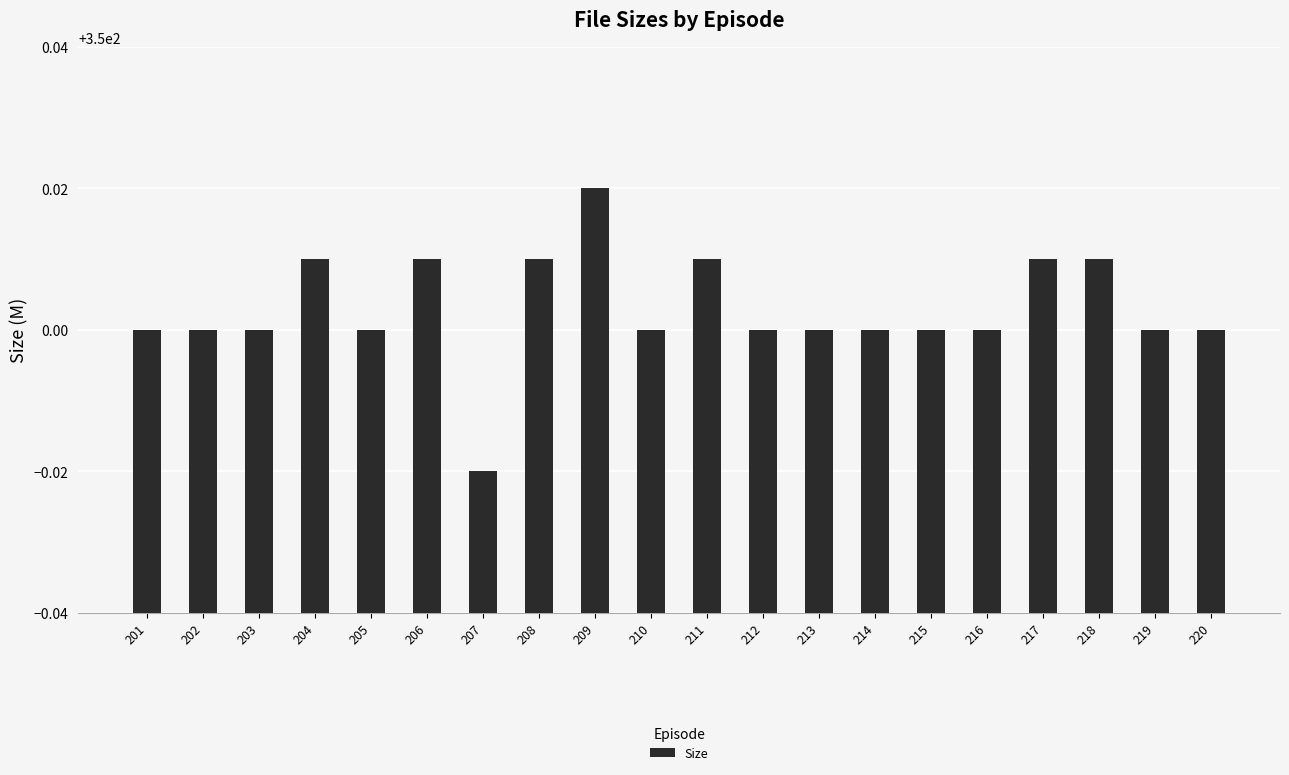

The chart shows a value of 128.2 at 209. True or false?

False